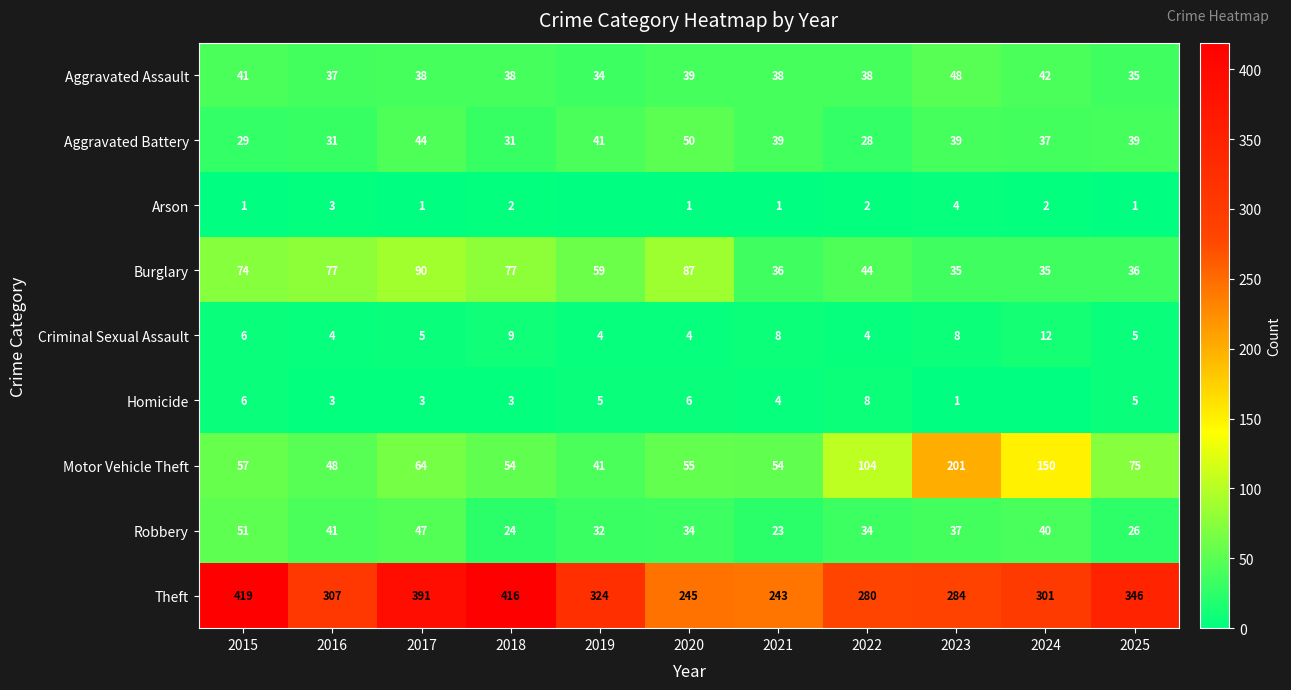

Count the number of data series in this chart.

9